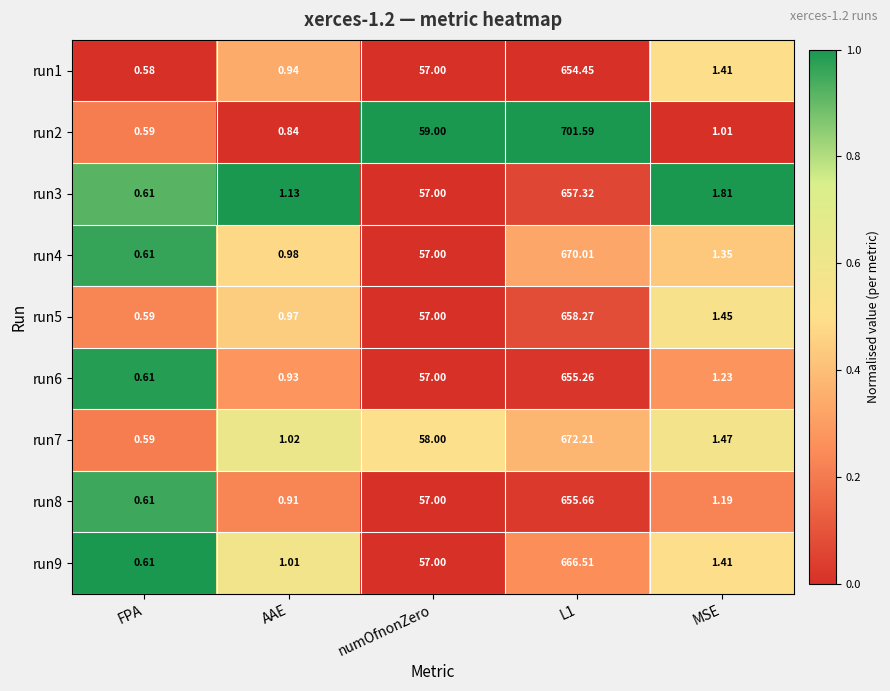

What is the total value across all series at FPA?

5.4